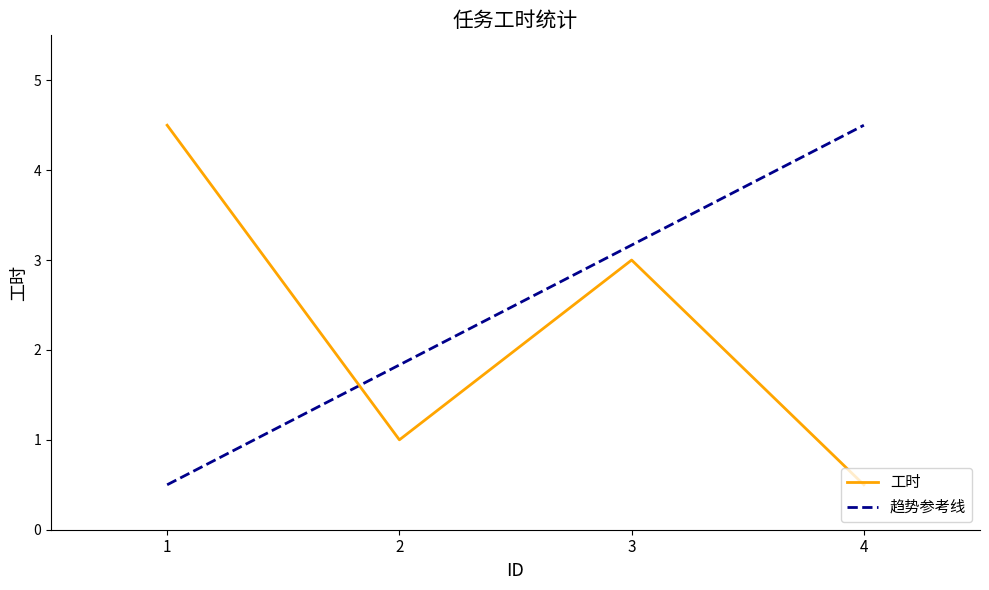

The value at 2 is 1.0. True or false?

True